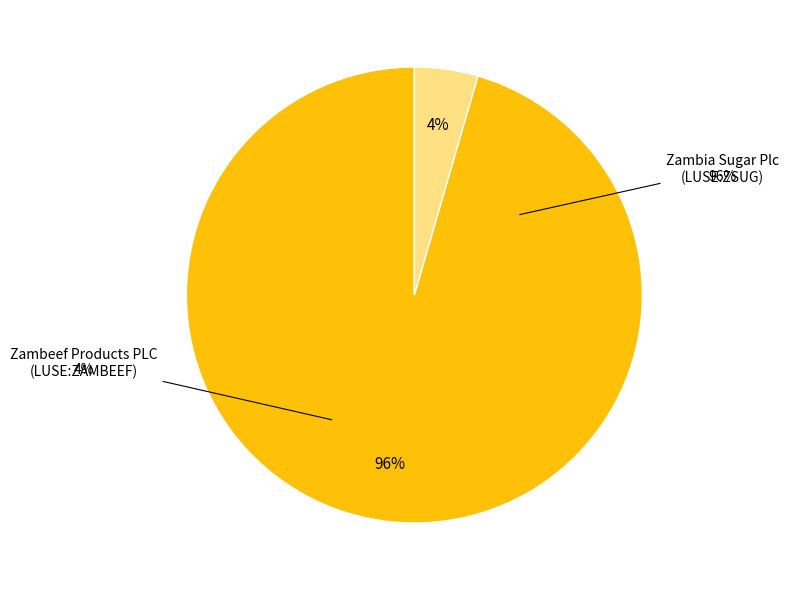

What is the smallest slice in the pie chart?

Zambeef Products PLC (LUSE:ZAMBEEF)